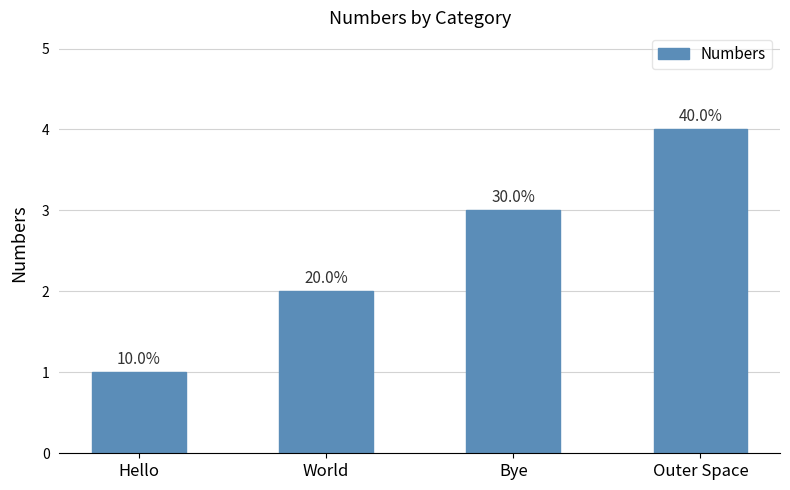

Reading left to right, extract all data points from this chart.

Hello=1	World=2	Bye=3	Outer Space=4